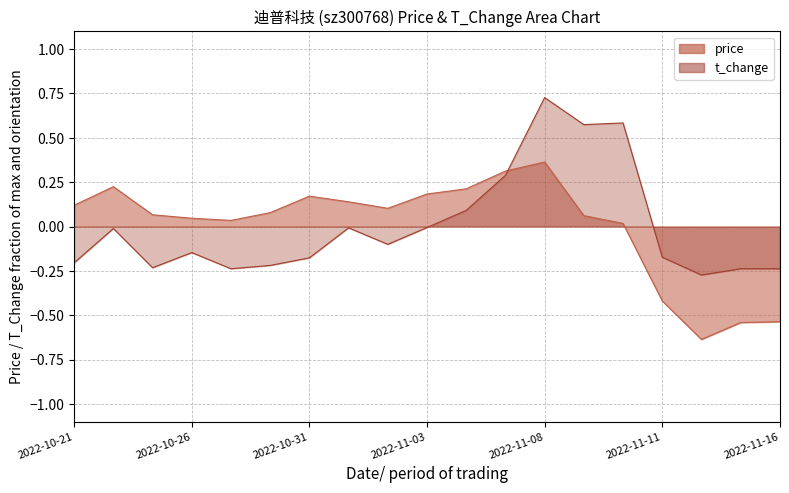

What is the difference between the second highest and second lowest values in the price series?

0.9